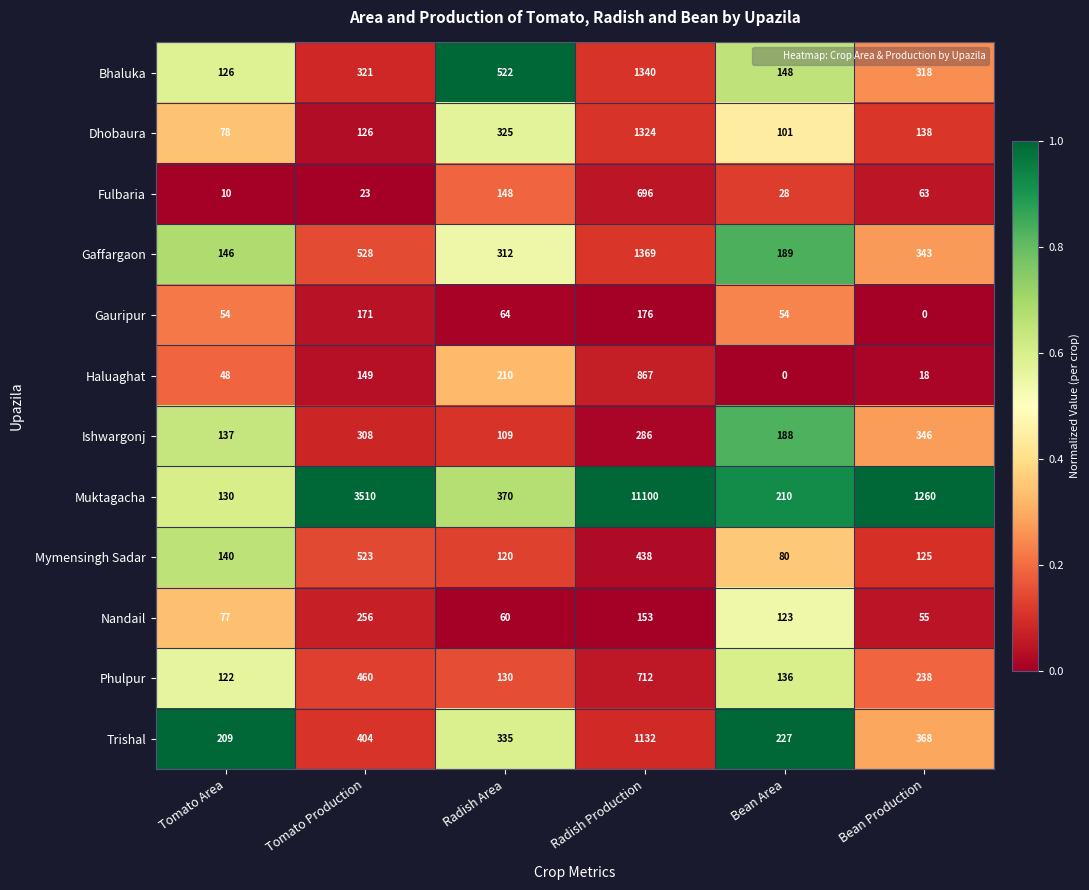

At Radish Area, list the series in order from largest to smallest.

Bhaluka, Muktagacha, Trishal, Dhobaura, Gaffargaon, Haluaghat, Fulbaria, Phulpur, Mymensingh Sadar, Ishwargonj, Gauripur, Nandail